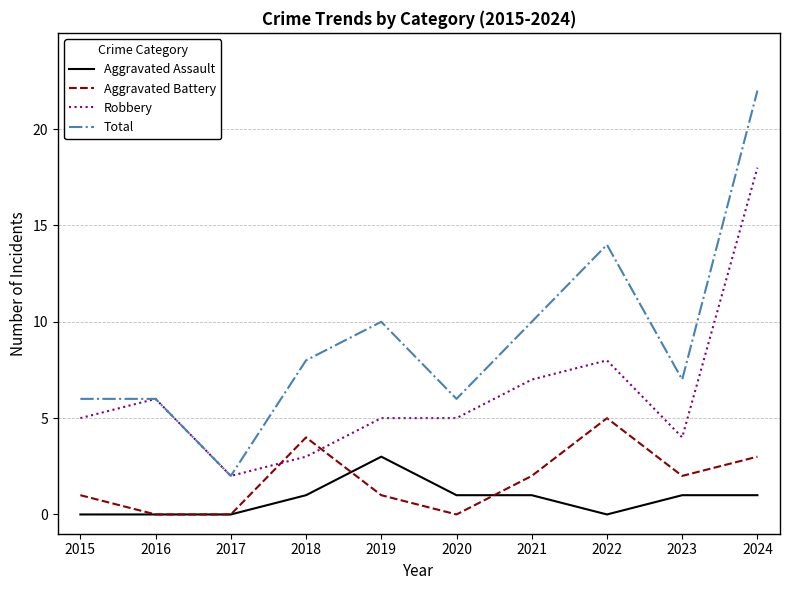

At how many categories does at least one series exceed 12?

2